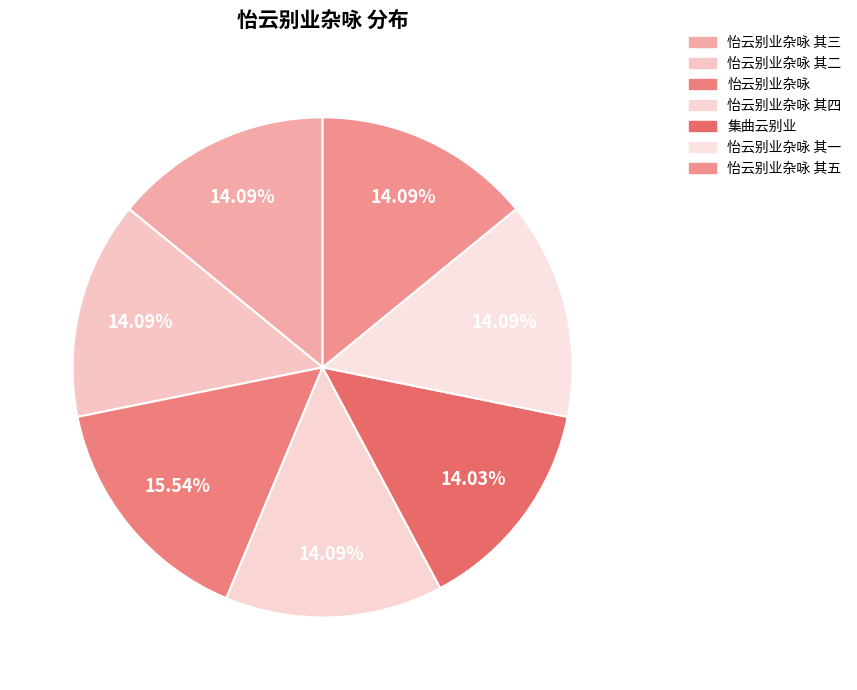

To the nearest percent, what portion does 集曲云别业 represent?

14%